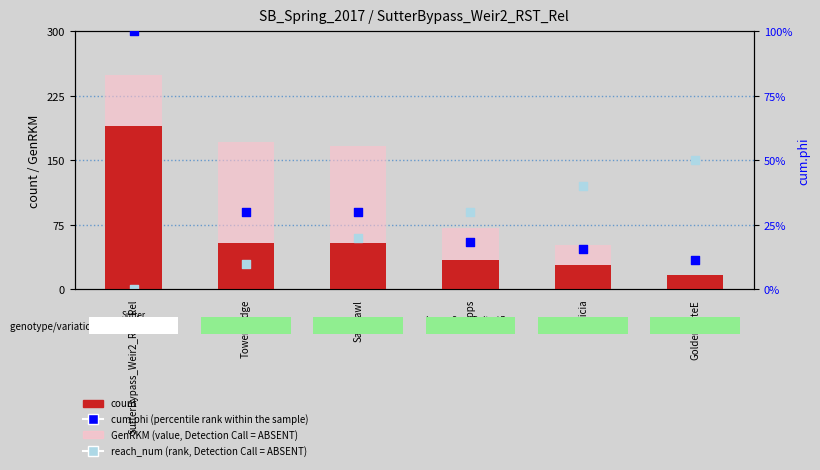

Which series has the largest total across all categories?

GenRKM (value, Detection Call = ABSENT)